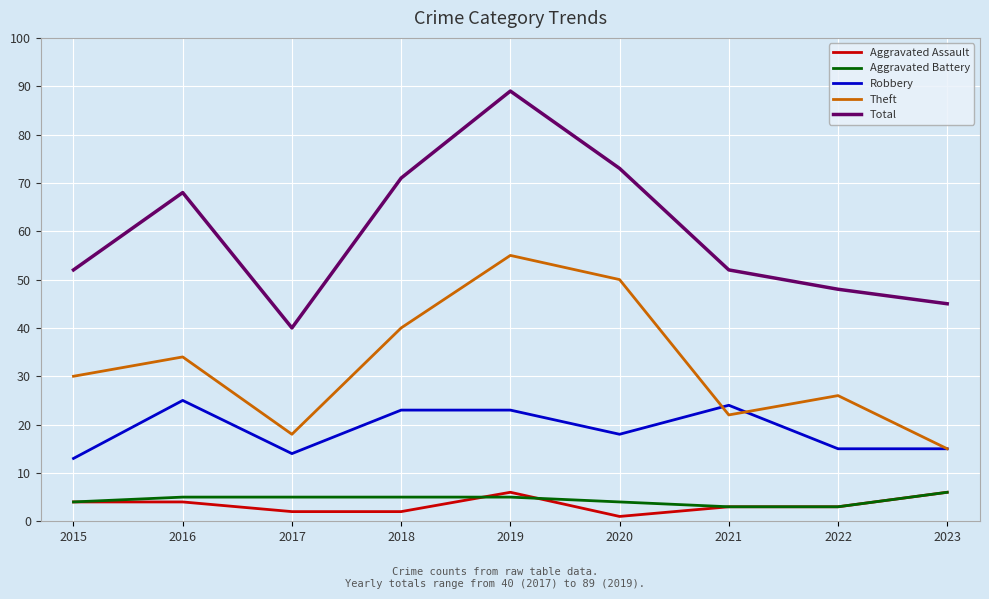

What are all the series names shown in the legend?

Aggravated Assault, Aggravated Battery, Robbery, Theft, Total